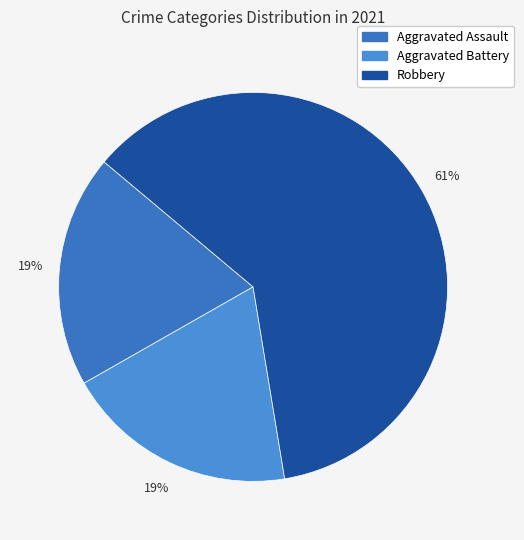

How many segments does this pie chart have?

3